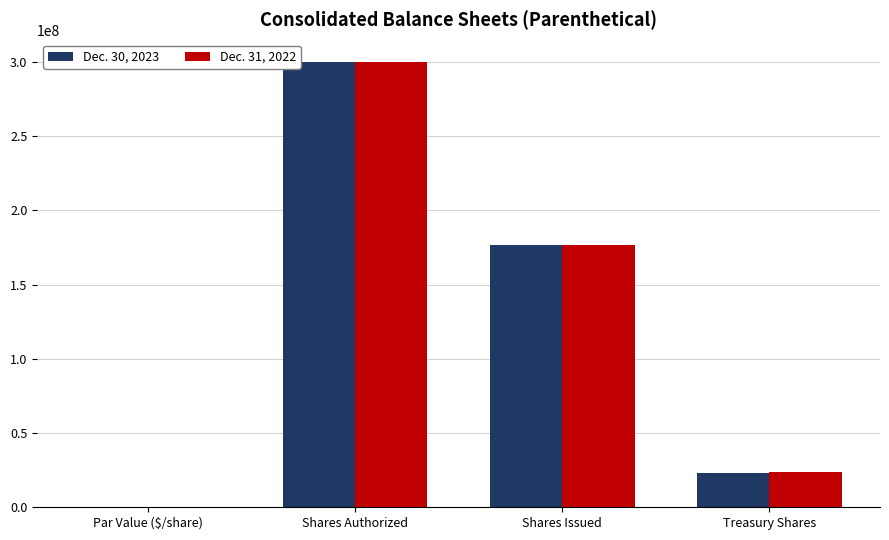

Which category has the highest value in the Dec. 31, 2022 series?

Shares Authorized